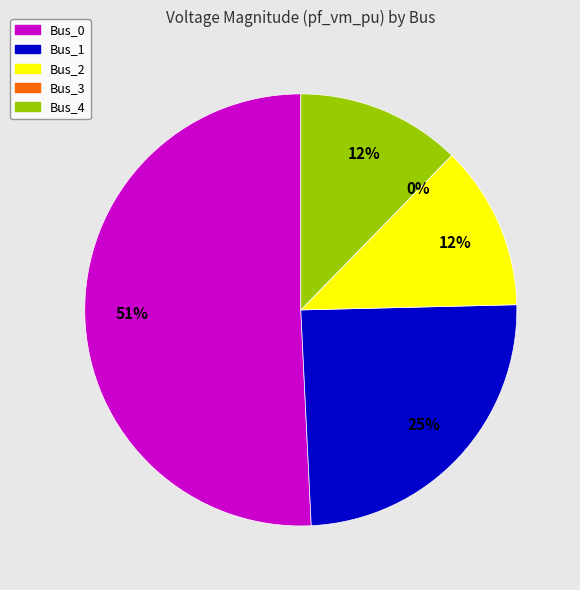

To the nearest percent, what is the average slice percentage?

20%